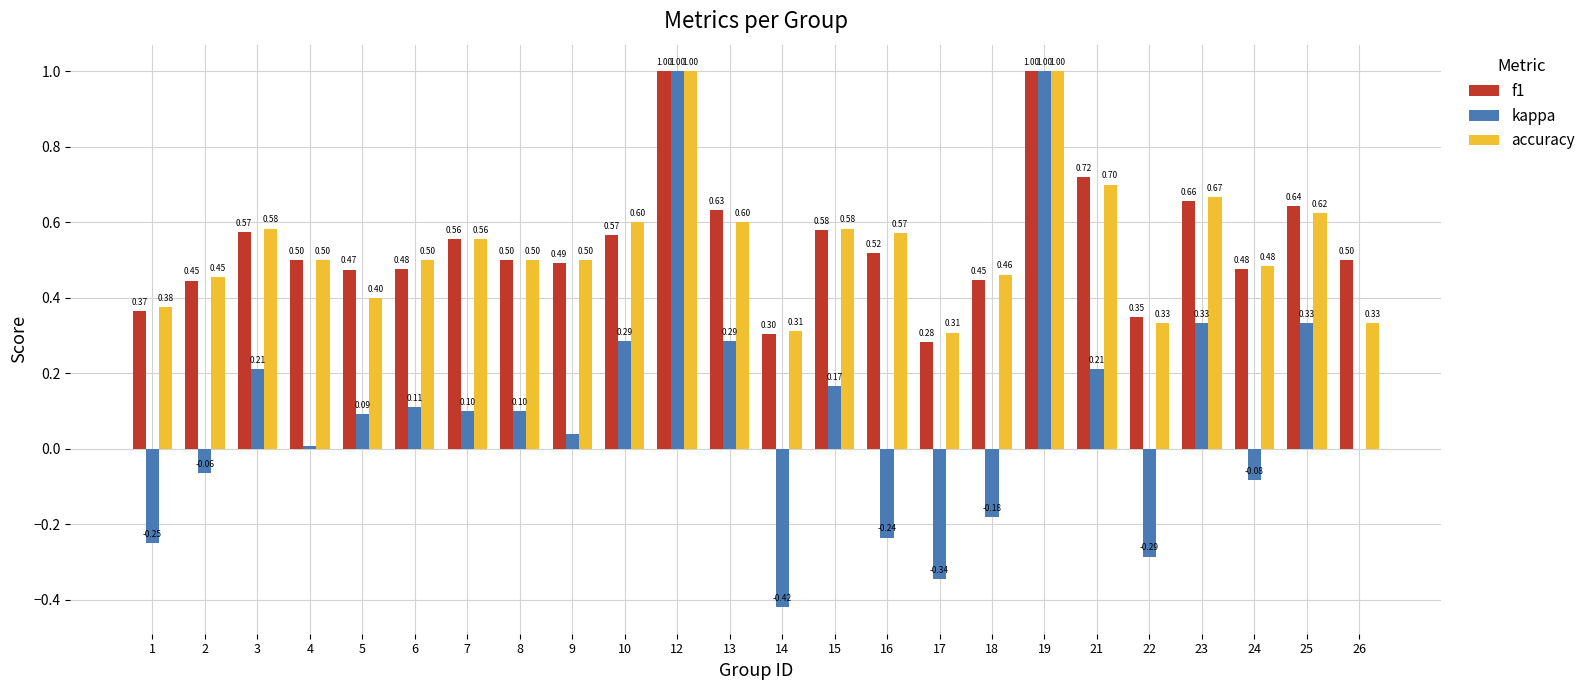

Between 22 and 23, which series saw the biggest shift?

kappa